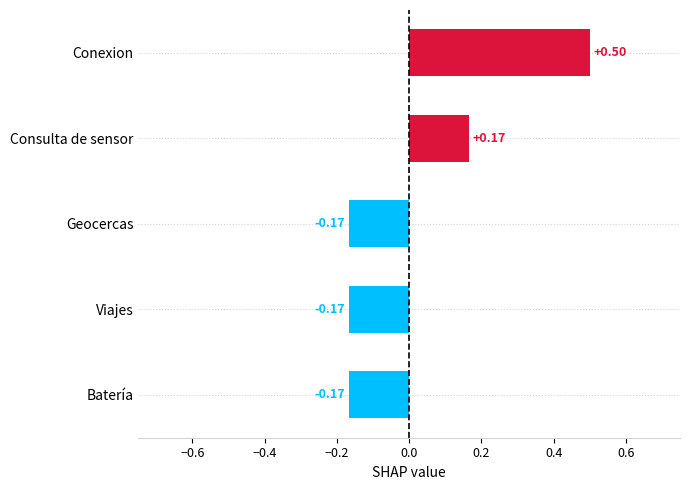

How many values are between 0 and 1?

2